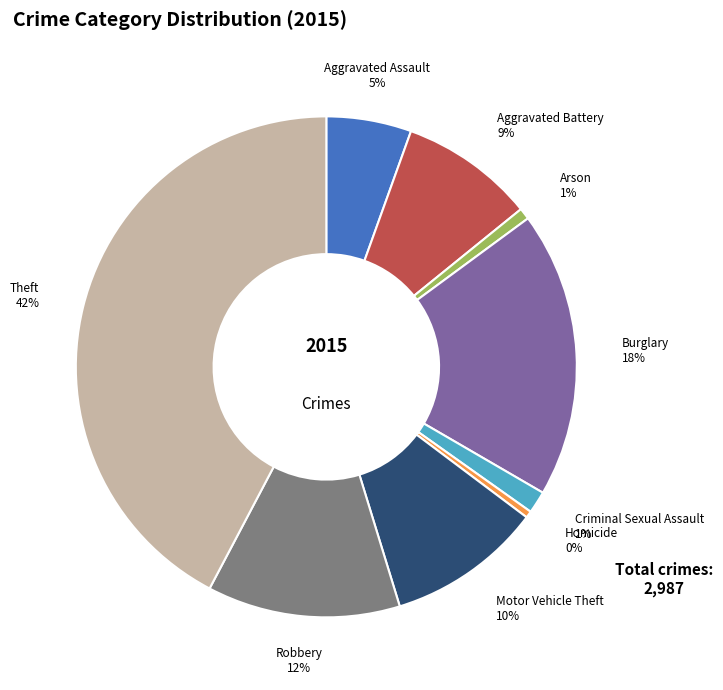

To the nearest percent, what is the difference between the Theft and Burglary slice percentages?

24%